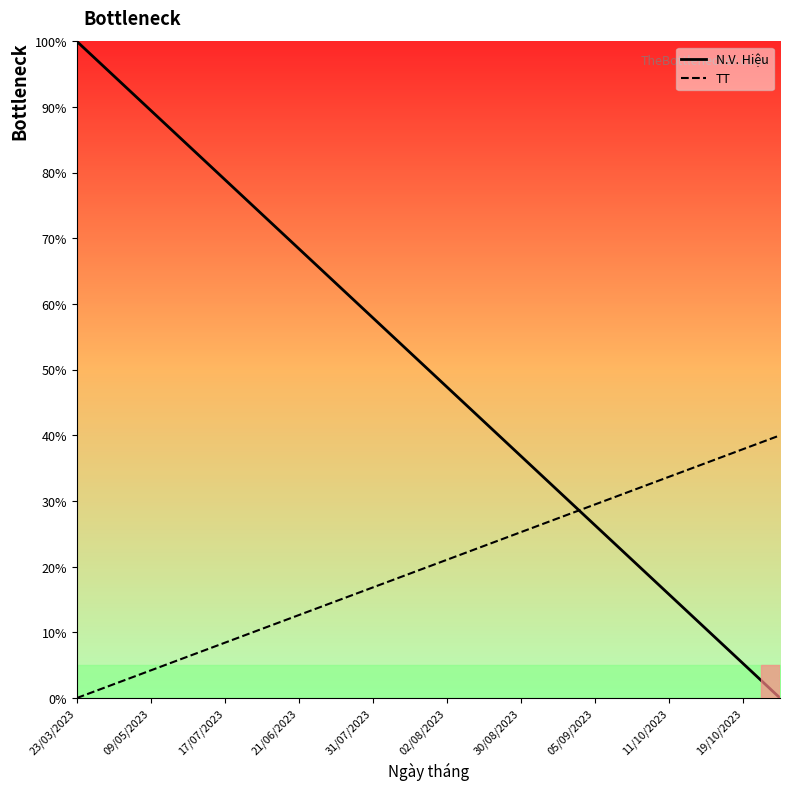

How many intersections are there between TT and N.V. Hiệu?

1